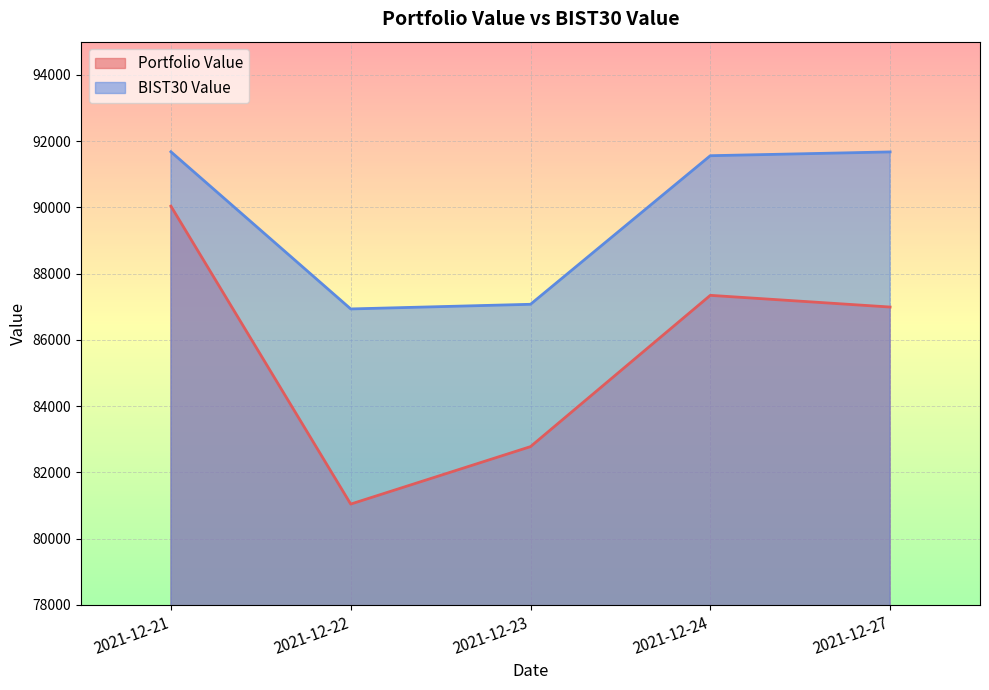

What is the difference between the maximum and second lowest values in the BIST30 Value series?

4602.5